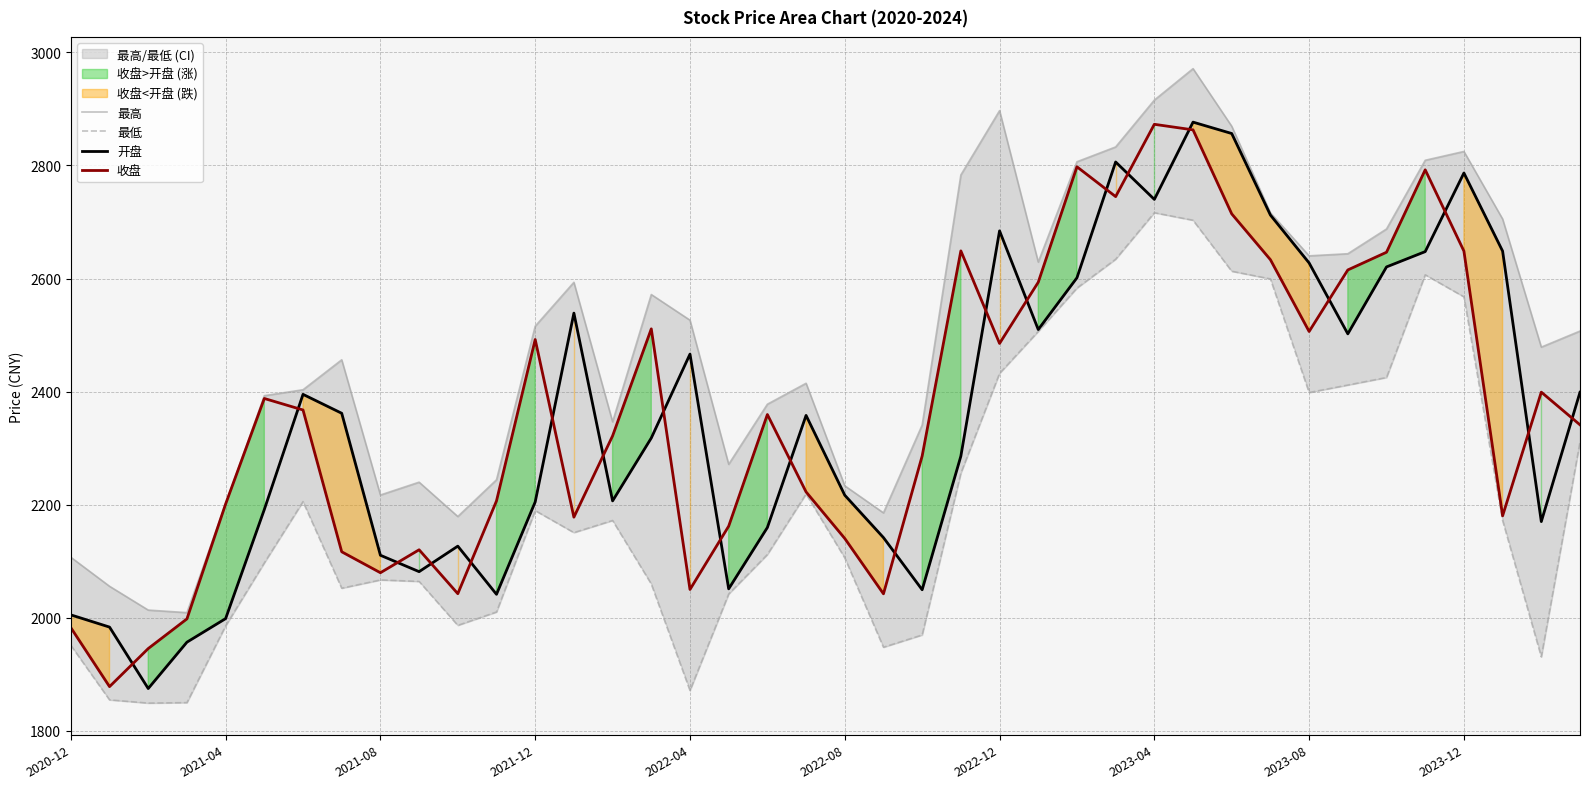

What is the maximum value for 开盘?

2876.5